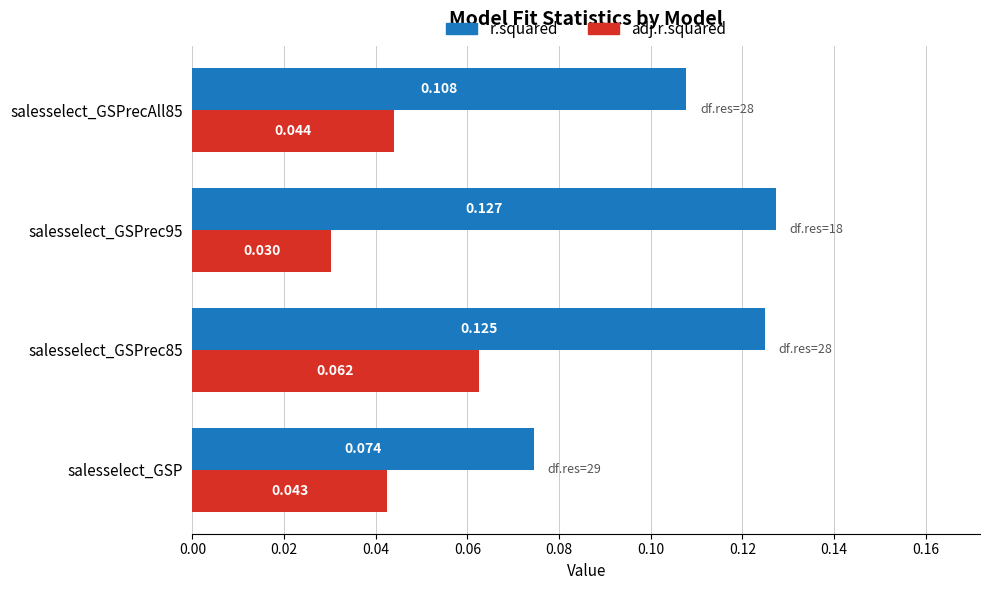

Rank the categories by adj.r.squared value from lowest to highest.

salesselect_GSPrec95, salesselect_GSP, salesselect_GSPrecAll85, salesselect_GSPrec85